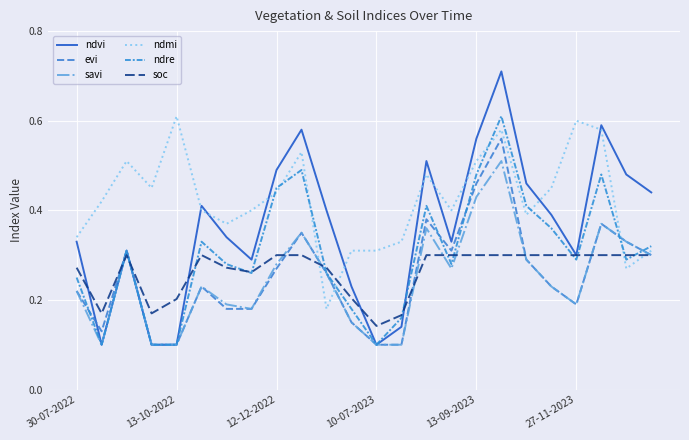

How many lines are shown in the chart?

6